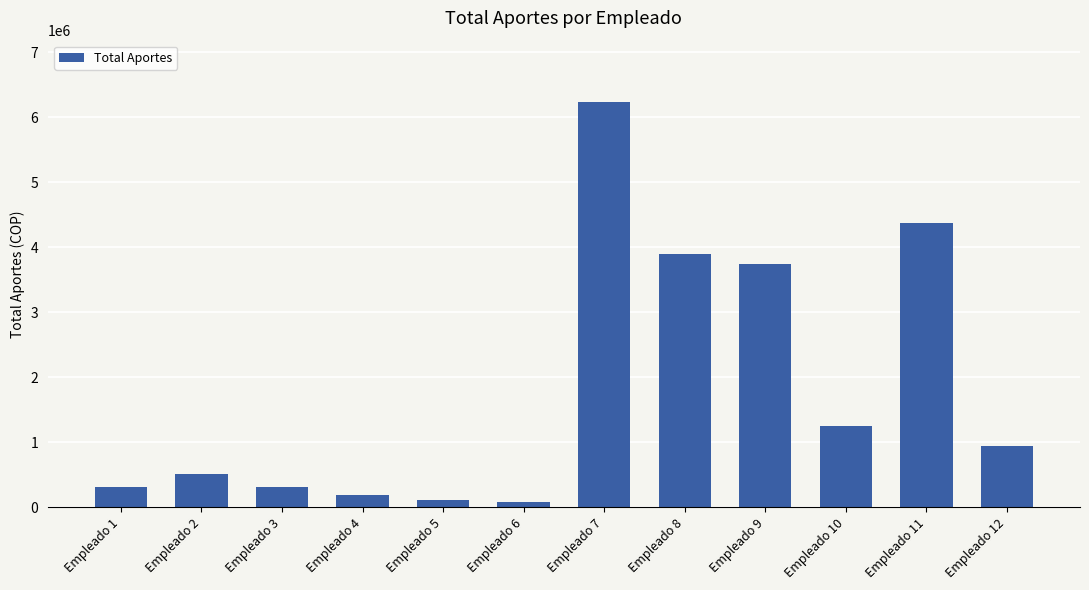

Reading left to right, extract all data points from this chart.

312000	520000	312000	195000	117000	78000	6240000	3900000	3744000	1248000	4368000	936000